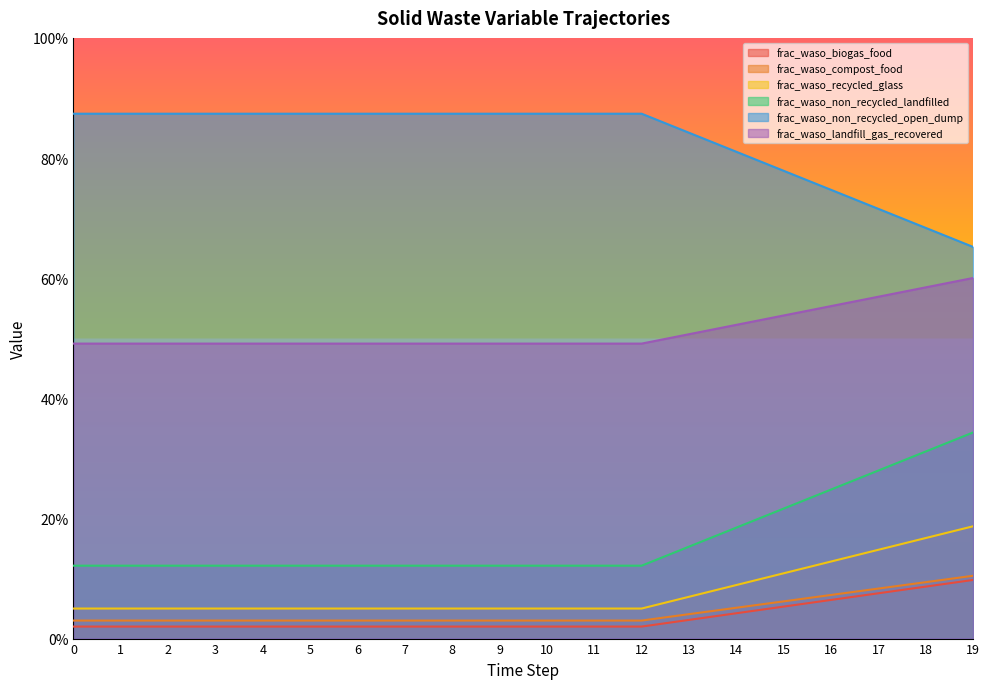

List the labels in order of frac_waso_recycled_glass value, largest first.

19, 18, 17, 16, 15, 14, 13, 0, 1, 2, 3, 4, 5, 6, 7, 8, 9, 10, 11, 12